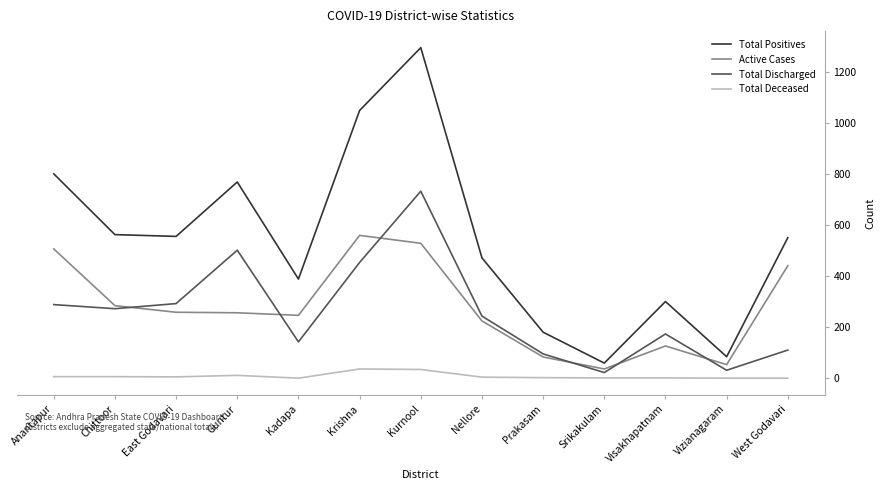

What is the total value across all series at Srikakulam?

118